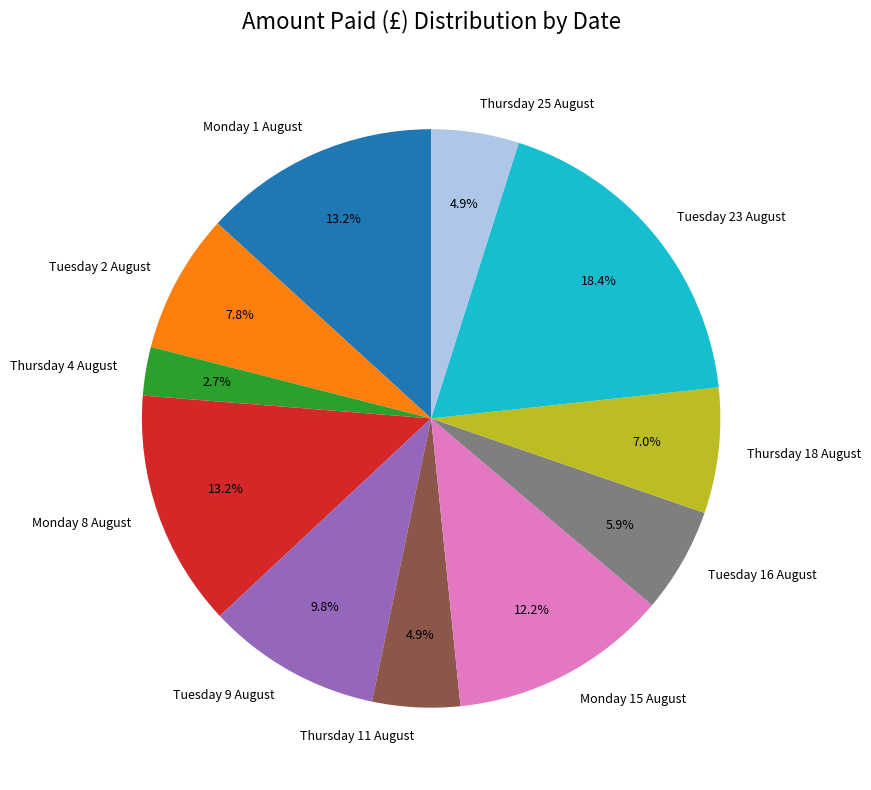

True or false: Thursday 4 August accounts for 3% of the total.

True